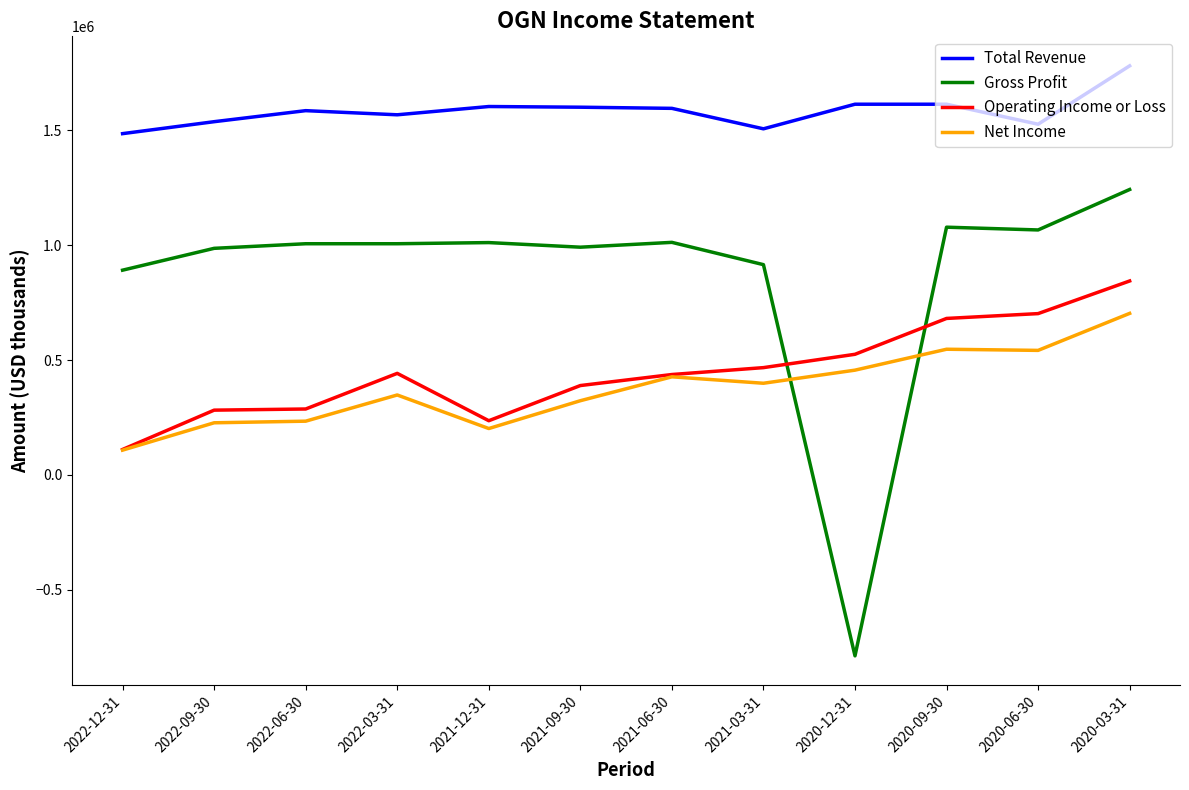

Which category has the highest value in the Gross Profit series?

2020-03-31